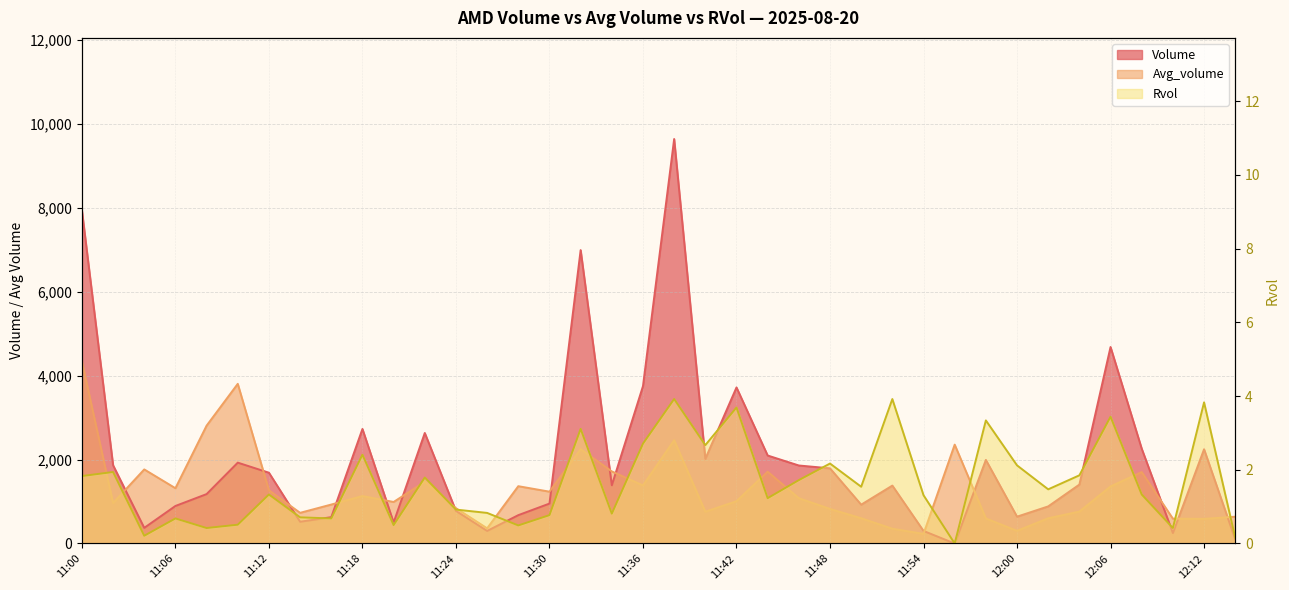

Reading left to right, list all the values displayed in this chart.

Volume: 11:00=7944.0	11:02=1866.0	11:04=373.0	11:06=895.0	11:08=1178.0	11:10=1928.0	11:12=1688.0	11:14=519.0	11:16=628.0	11:18=2731.0	11:20=500.0	11:22=2635.0	11:24=777.0	11:26=300.0	11:28=676.0	11:30=952.0	11:32=6996.0	11:34=1388.0	11:36=3753.0	11:38=9644.0	11:40=2019.0	11:42=3721.0	11:44=2098.0	11:46=1860.0	11:48=1792.0	11:50=926.0	11:52=1381.0	11:54=300.0	11:56=0.0	11:58=1993.0	12:00=640.0	12:02=885.0	12:04=1405.0	12:06=4685.0	12:08=2261.0	12:10=250.0	12:12=2247.0	12:14=100.0
Avg_volume: 11:00=4342.6	11:02=964.2	11:04=1766.4	11:06=1318.2	11:08=2809.8	11:10=3807.0	11:12=1268.4	11:14=731.2	11:16=929.0	11:18=1131.4	11:20=990.2	11:22=1471.6	11:24=841.4	11:26=362.0	11:28=1366.6	11:30=1235.8	11:32=2249.4	11:34=1718.8	11:36=1384.2	11:38=2462.4	11:40=757.4	11:42=1008.8	11:44=1712.2	11:46=1080.4	11:48=824.4	11:50=602.2	11:52=352.4	11:54=229.2	11:56=2357.4	11:58=597.4	12:00=301.8	12:02=601.4	12:04=761.2	12:06=1360.6	12:08=1703.4	12:10=592.2	12:12=587.0	12:14=639.0
Rvol: 11:00=1.8	11:02=1.9	11:04=0.2	11:06=0.7	11:08=0.4	11:10=0.5	11:12=1.3	11:14=0.7	11:16=0.7	11:18=2.4	11:20=0.5	11:22=1.8	11:24=0.9	11:26=0.8	11:28=0.5	11:30=0.8	11:32=3.1	11:34=0.8	11:36=2.7	11:38=3.9	11:40=2.7	11:42=3.7	11:44=1.2	11:46=1.7	11:48=2.2	11:50=1.5	11:52=3.9	11:54=1.3	11:56=0.0	11:58=3.3	12:00=2.1	12:02=1.5	12:04=1.9	12:06=3.4	12:08=1.3	12:10=0.4	12:12=3.8	12:14=0.2